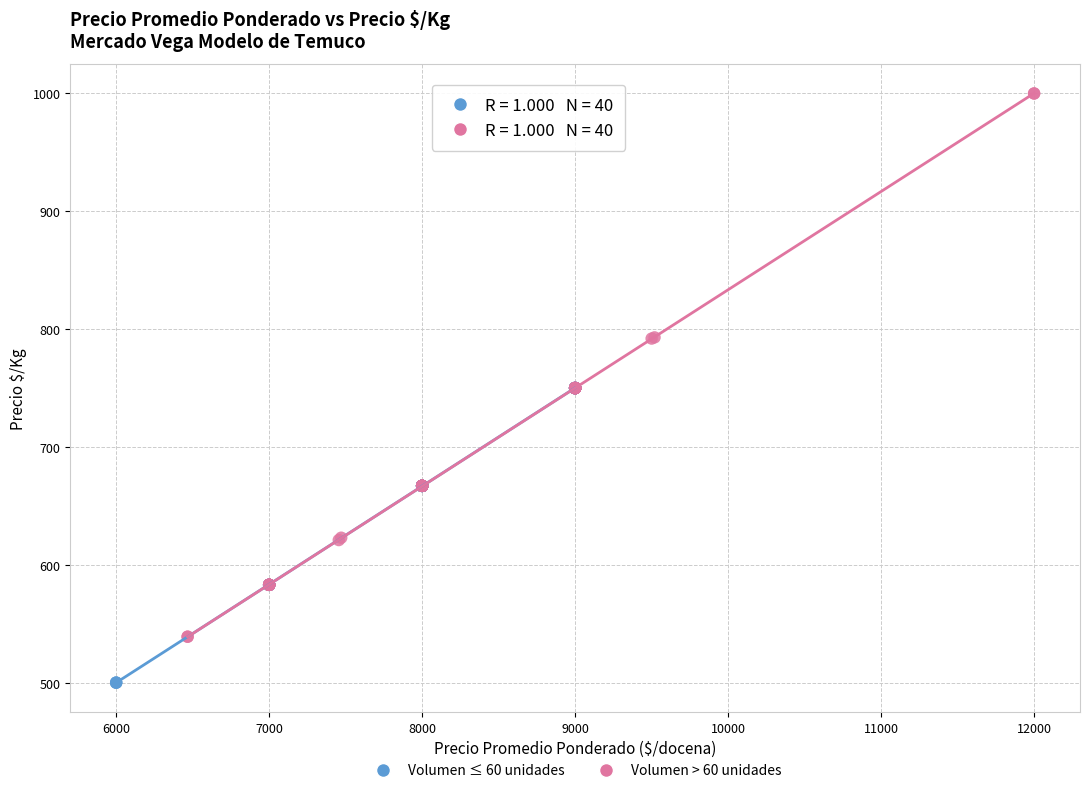

Which series has the widest spread of Y values?

Volumen > 60 unidades